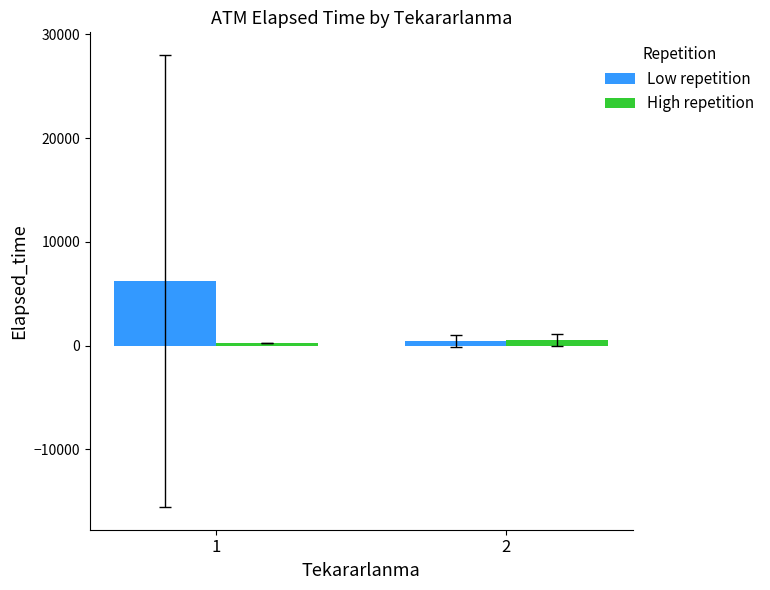

What are all the series names shown in the legend?

Low repetition, High repetition